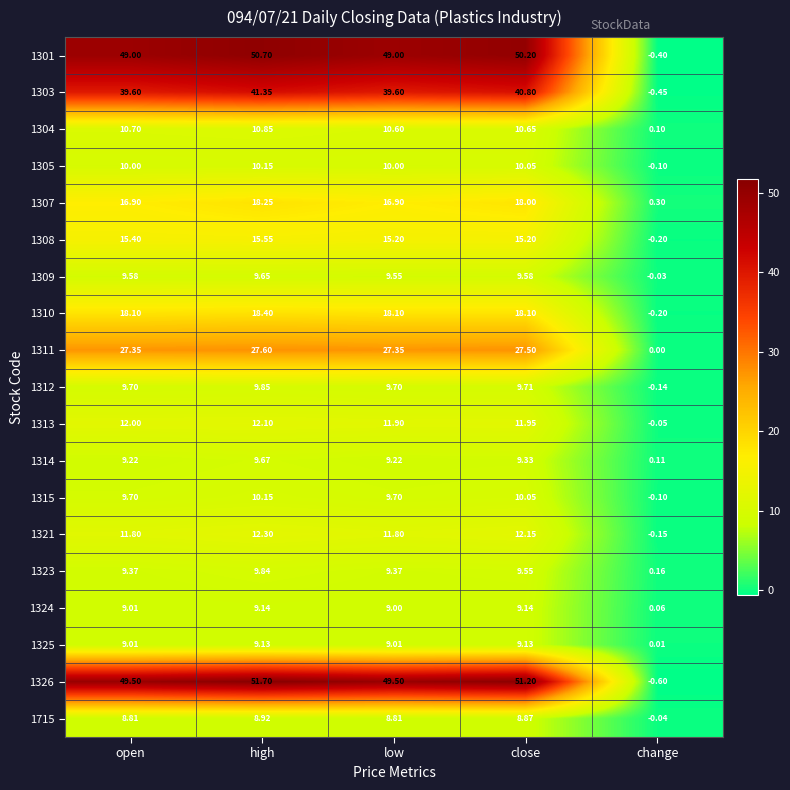

Which series has the widest spread of values?

1326